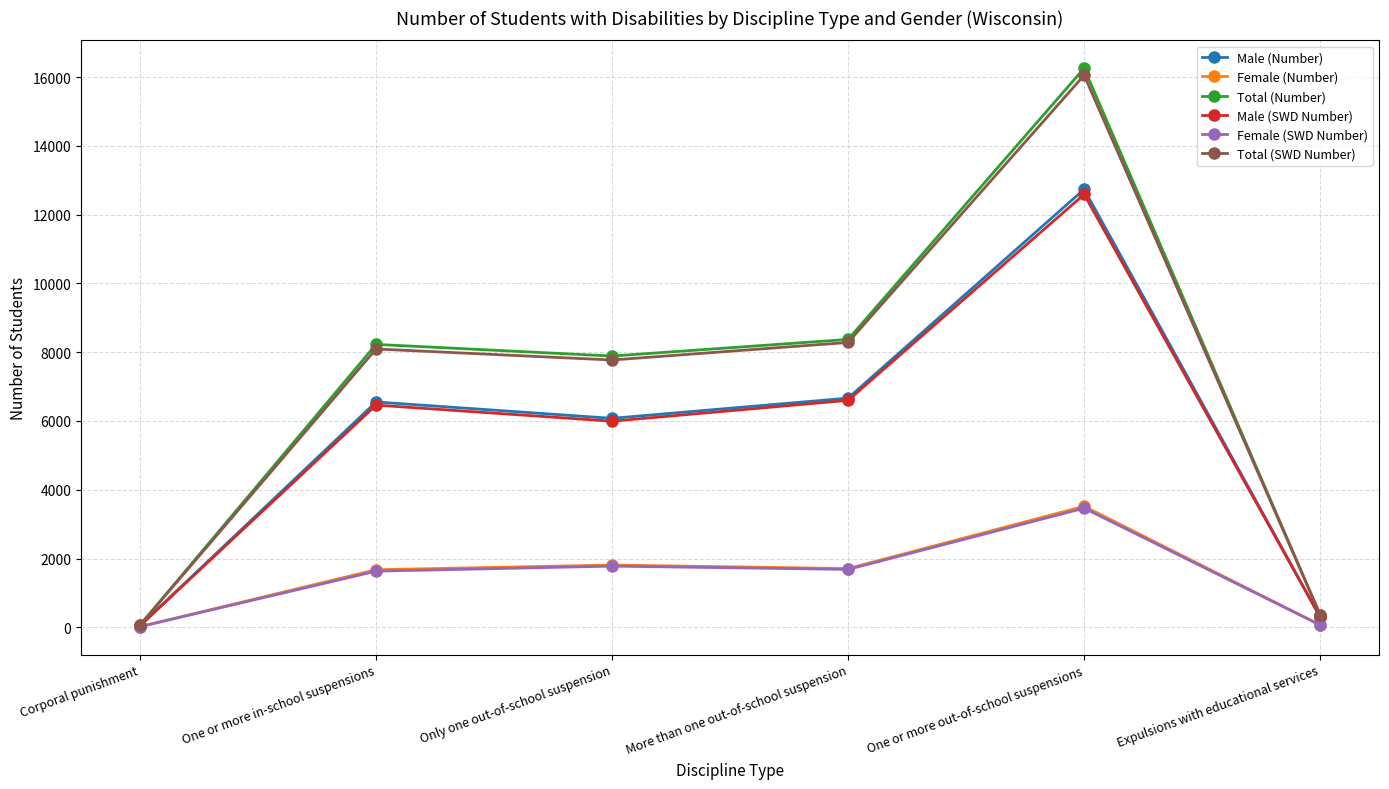

Is the value of Male (SWD Number) at Only one out-of-school suspension greater than the value of Total (SWD Number) at Expulsions with educational services?

Yes